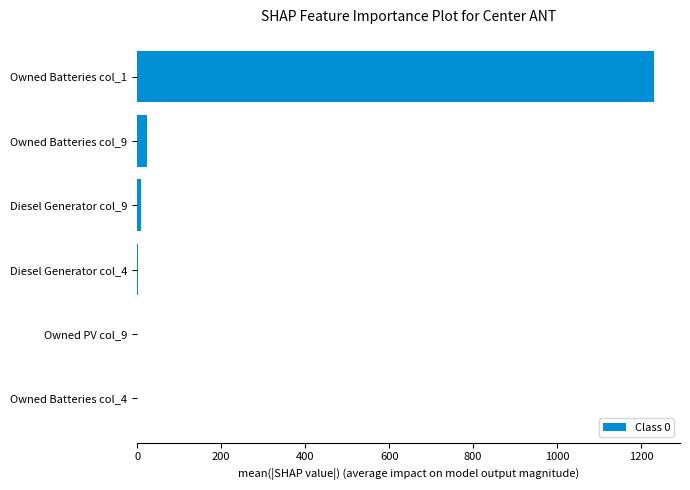

At which category does the chart reach its peak across all series?

Owned Batteries col_1